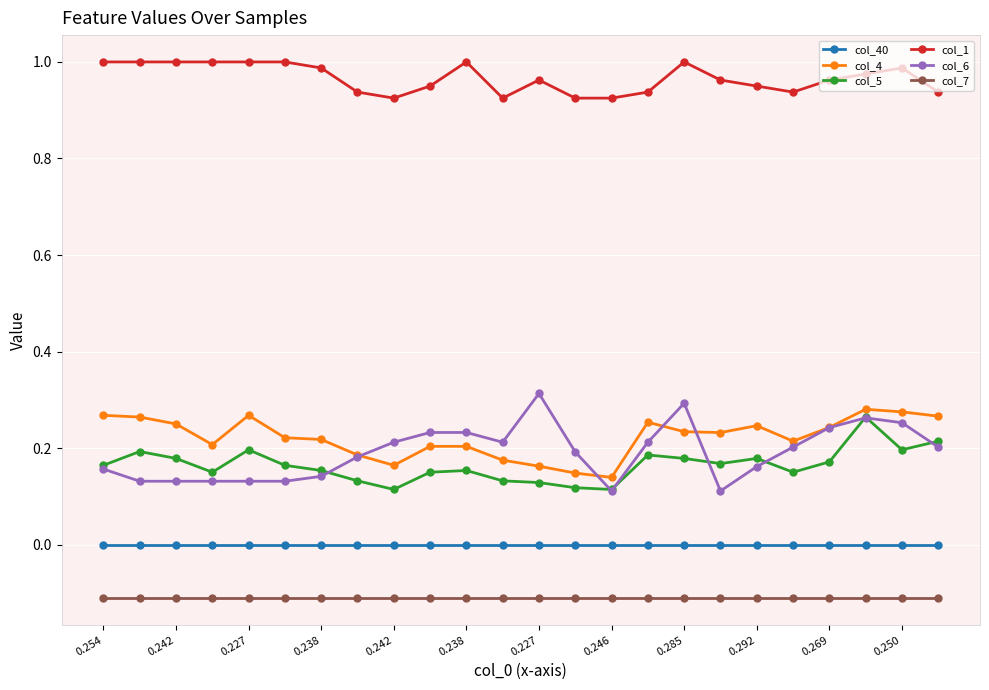

Which series has the largest total across all categories?

col_1